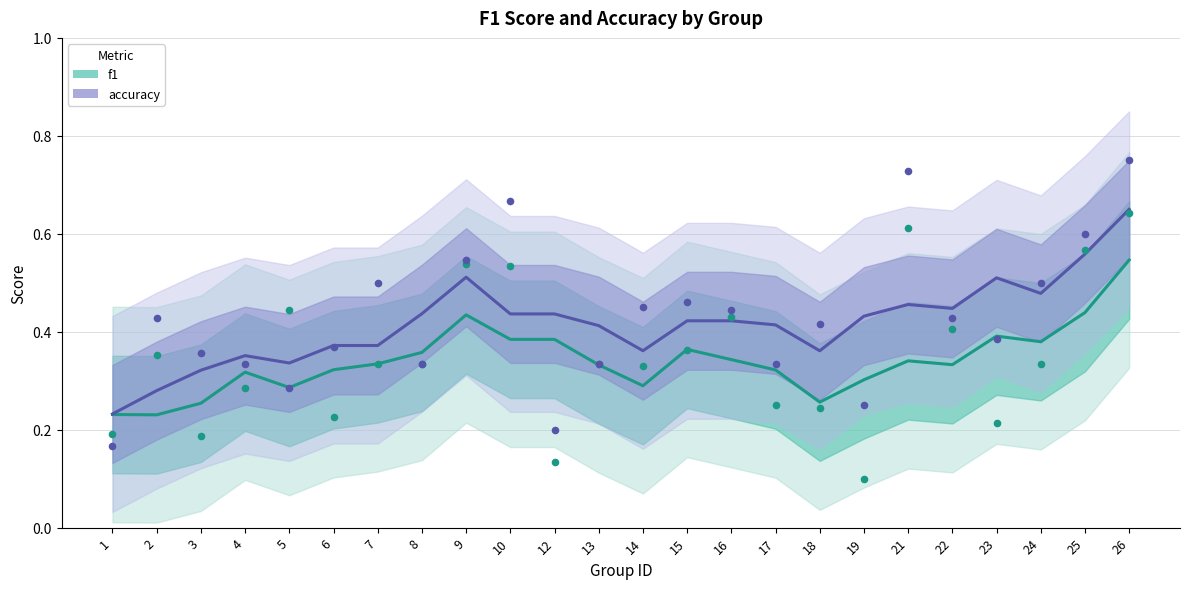

Is the value of accuracy at 2 greater than the value of f1 at 15?

Yes